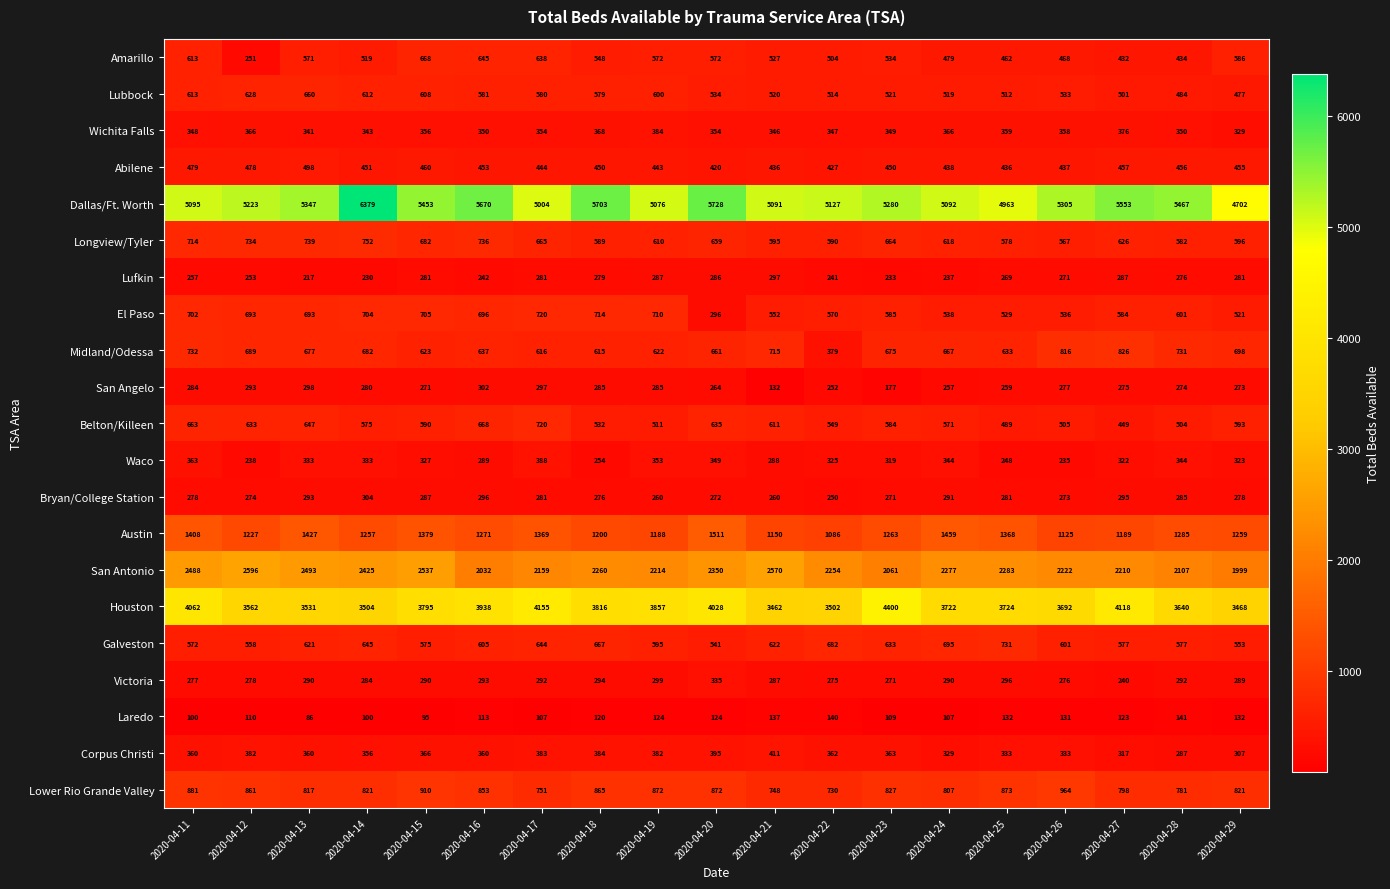

What is the difference between the second highest and minimum values in the El Paso series?

418